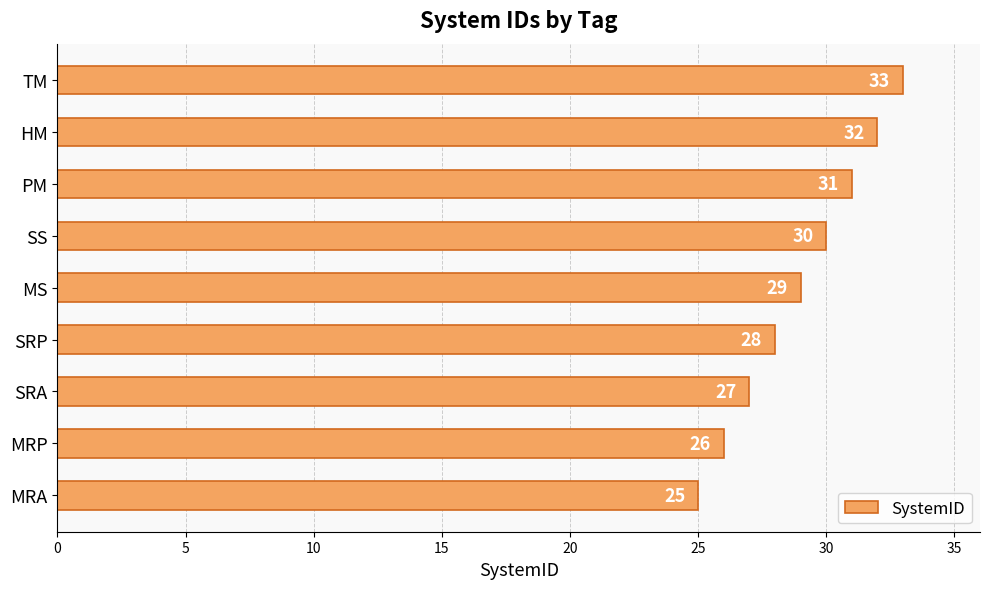

How many categories are shown in the chart?

9